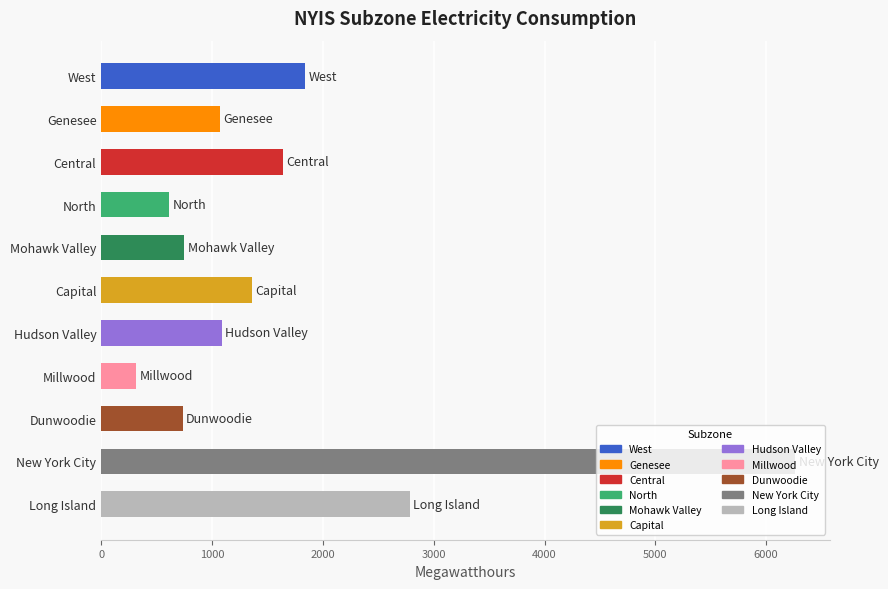

What is the value of the 11th bar from the top?

2785